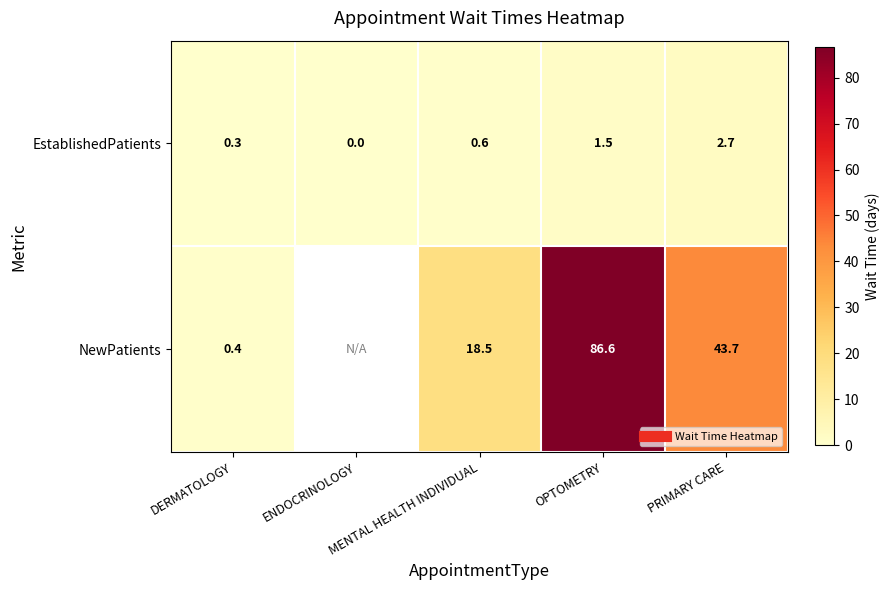

What is the approximate value of NewPatients at MENTAL HEALTH INDIVIDUAL?

18.5